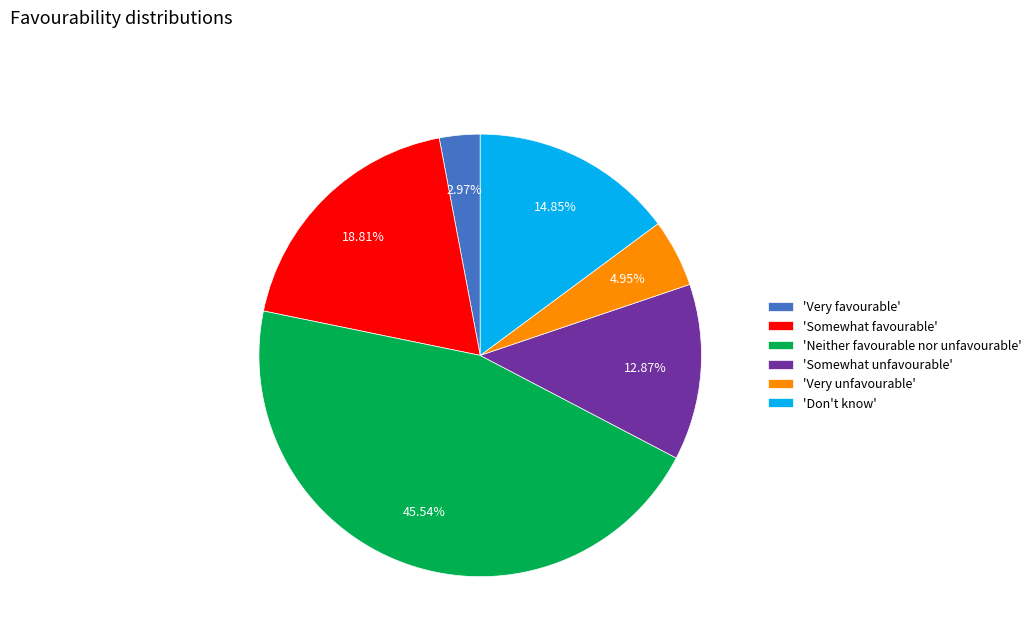

Is there any slice that represents more than half of the pie?

No